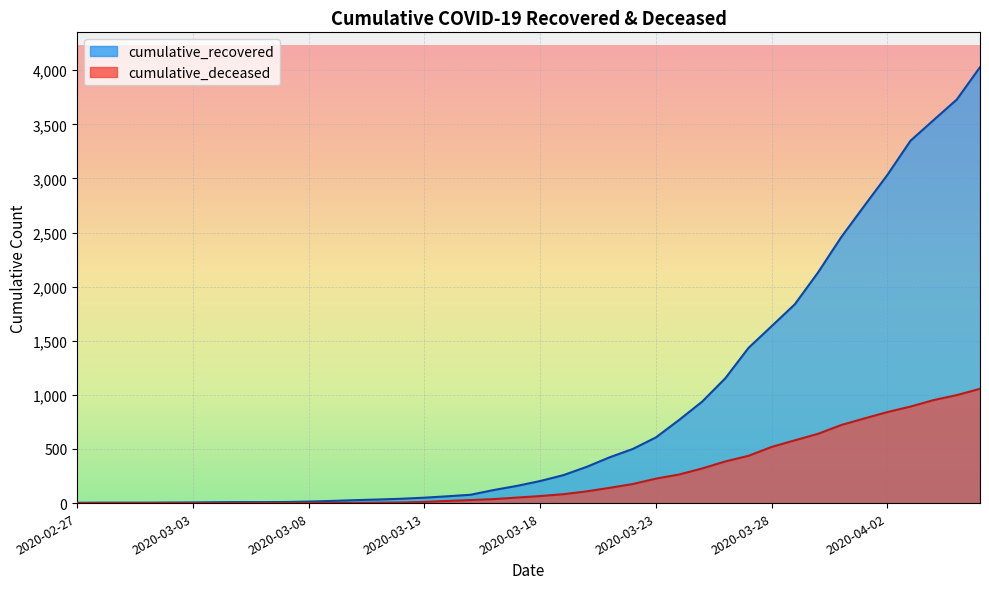

True or false: cumulative_recovered and cumulative_deceased cross at least once.

False